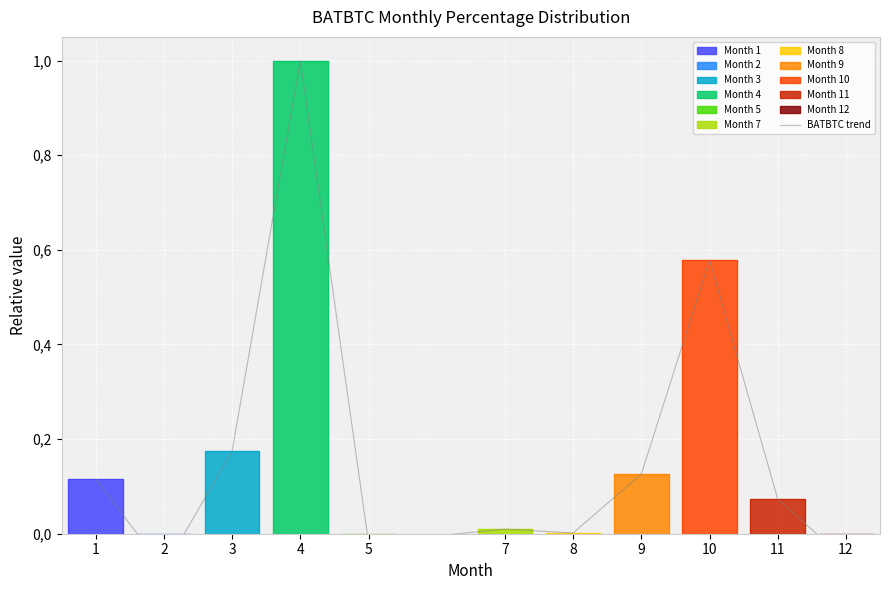

Where does the data first go above 0?

1